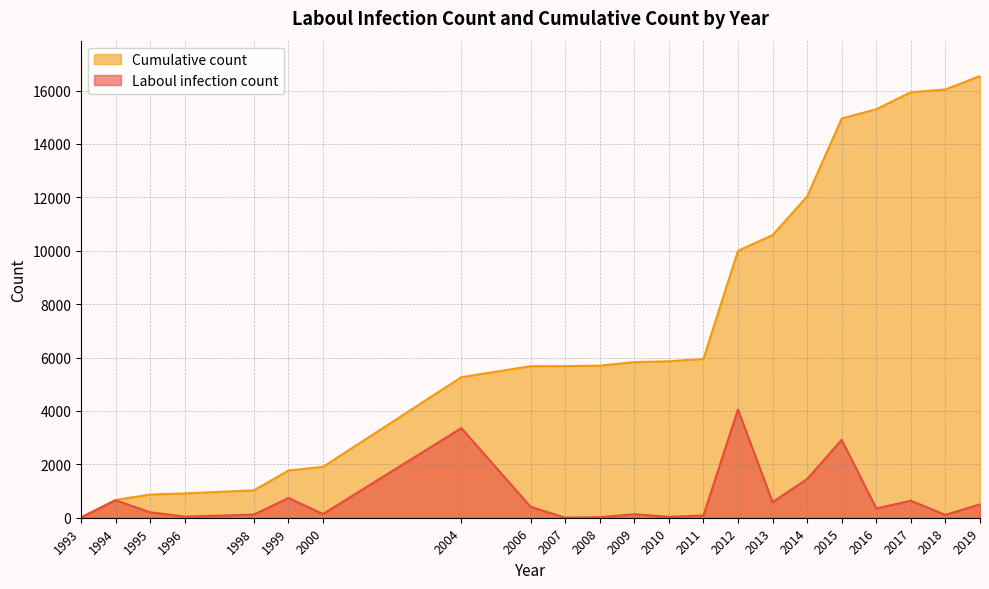

What is the difference between the Cumulative count values at 2004 and 2016?

10035